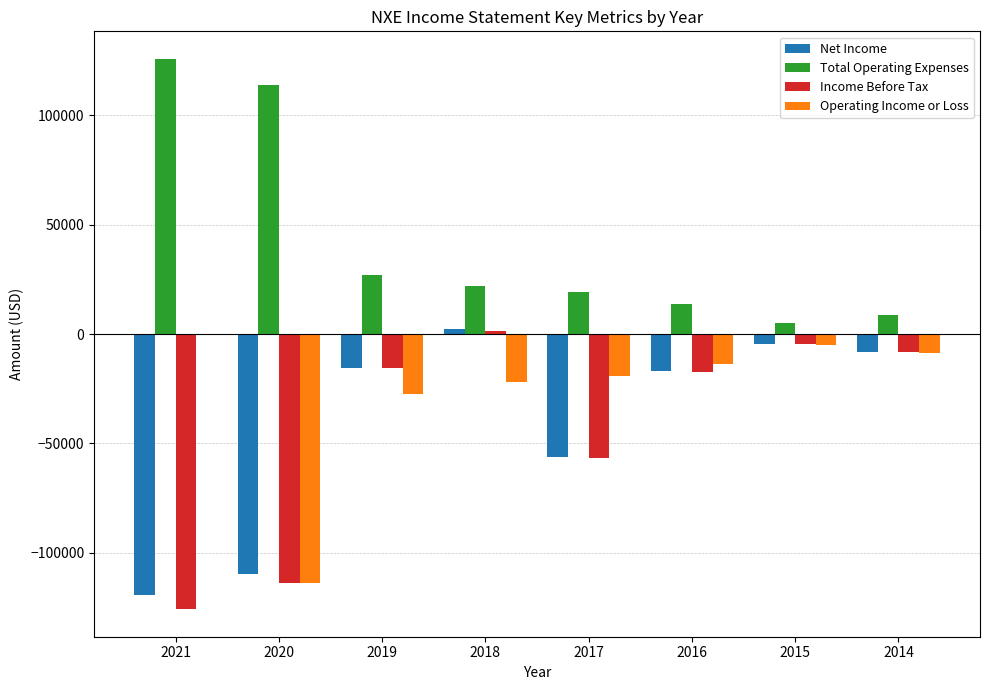

Is it true that Income Before Tax equals -17200 at 2016?

True